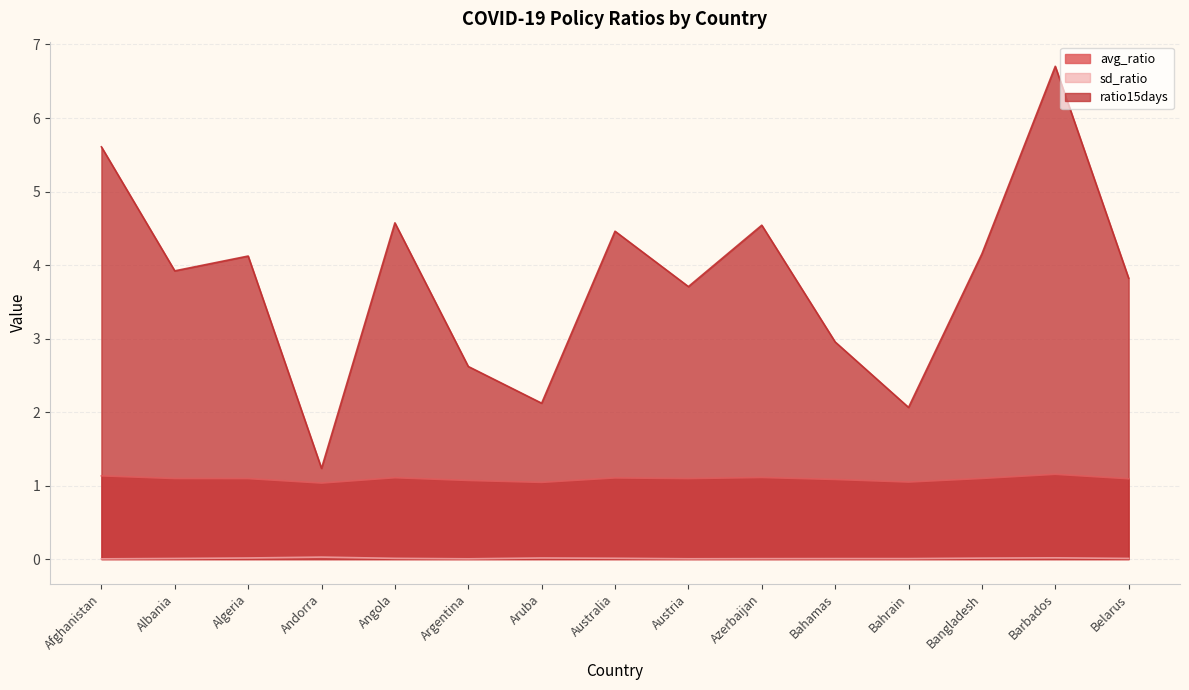

Between Afghanistan and Bahamas, which is larger?

Afghanistan